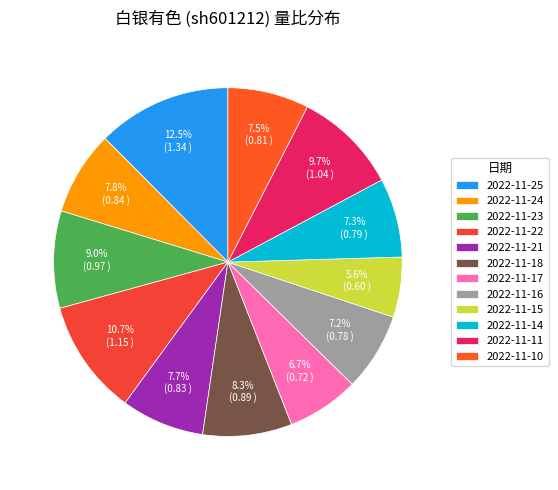

Which slice is the smallest?

2022-11-15